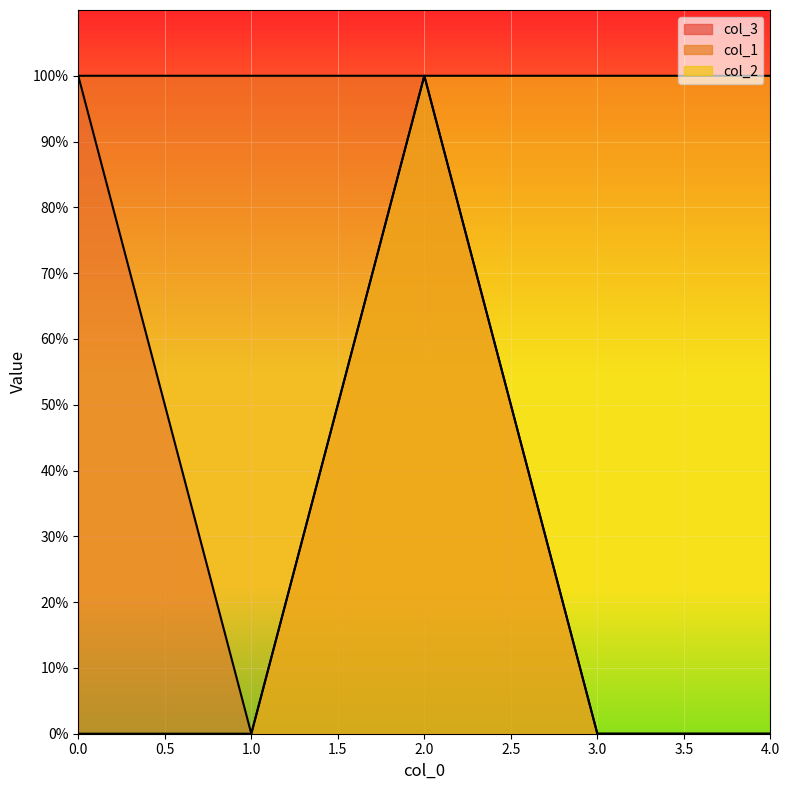

What is the difference between the col_3 values at 2 and 4?

1